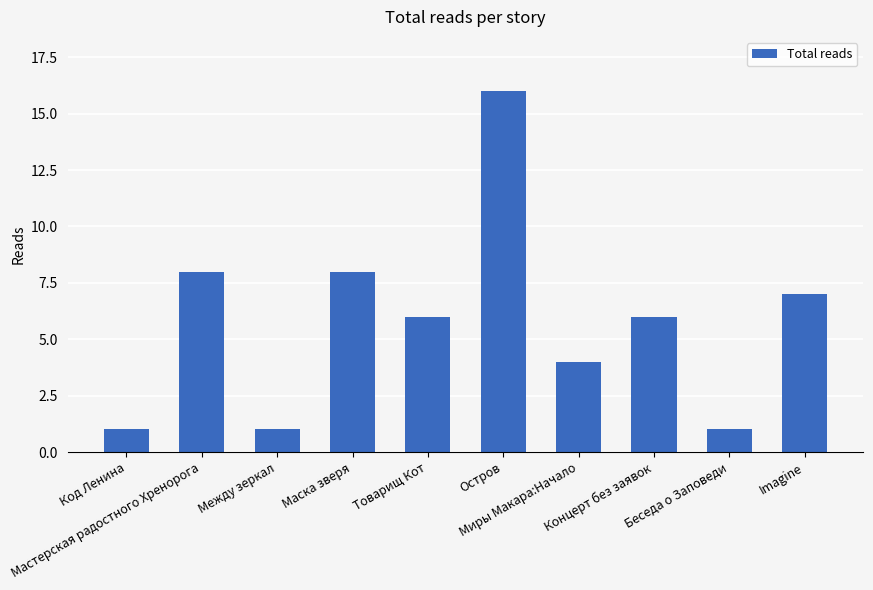

What is the average value?

6